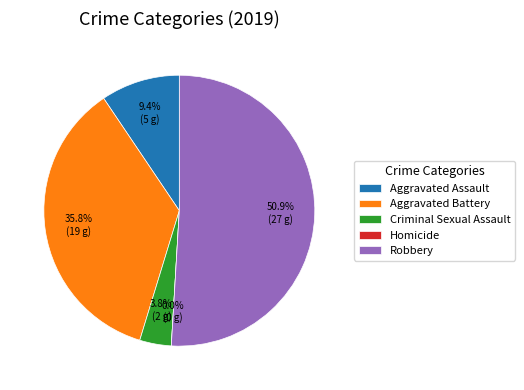

Count the number of slices in the pie.

5